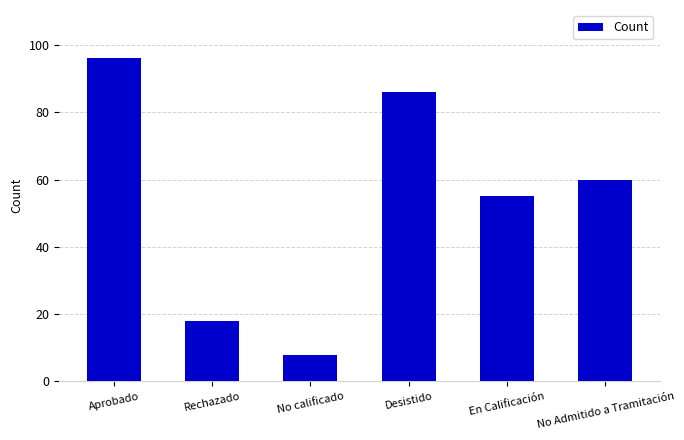

What is the maximum value shown in the chart?

96